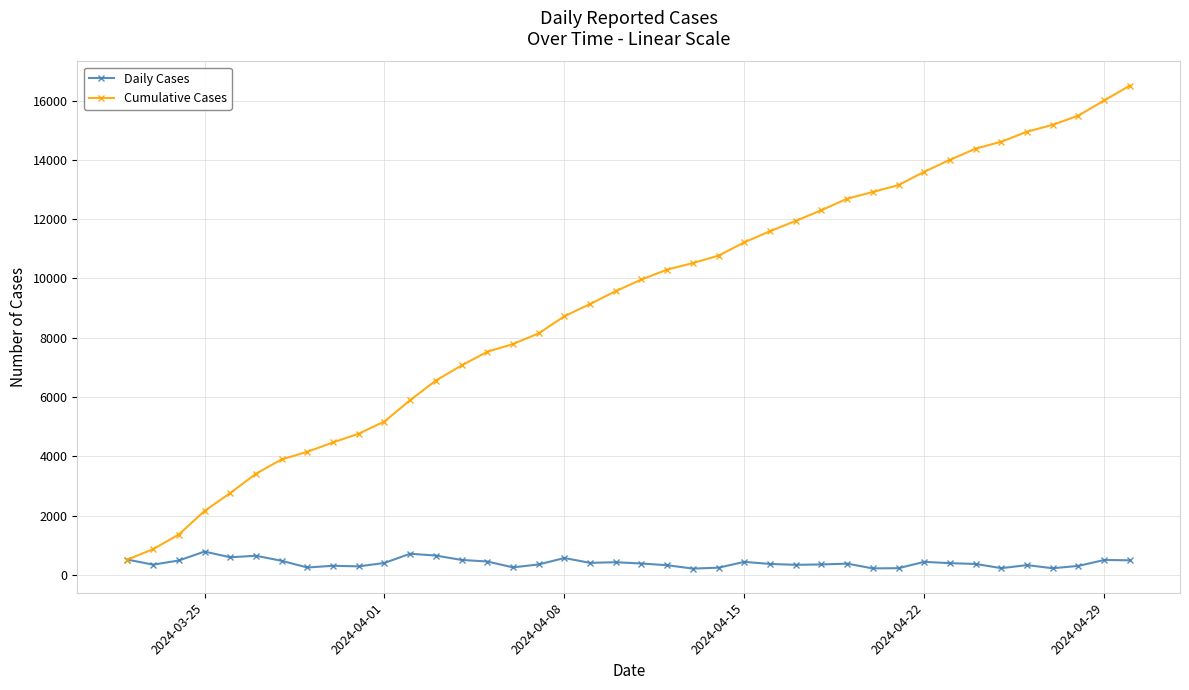

What is the greatest value displayed?

16502